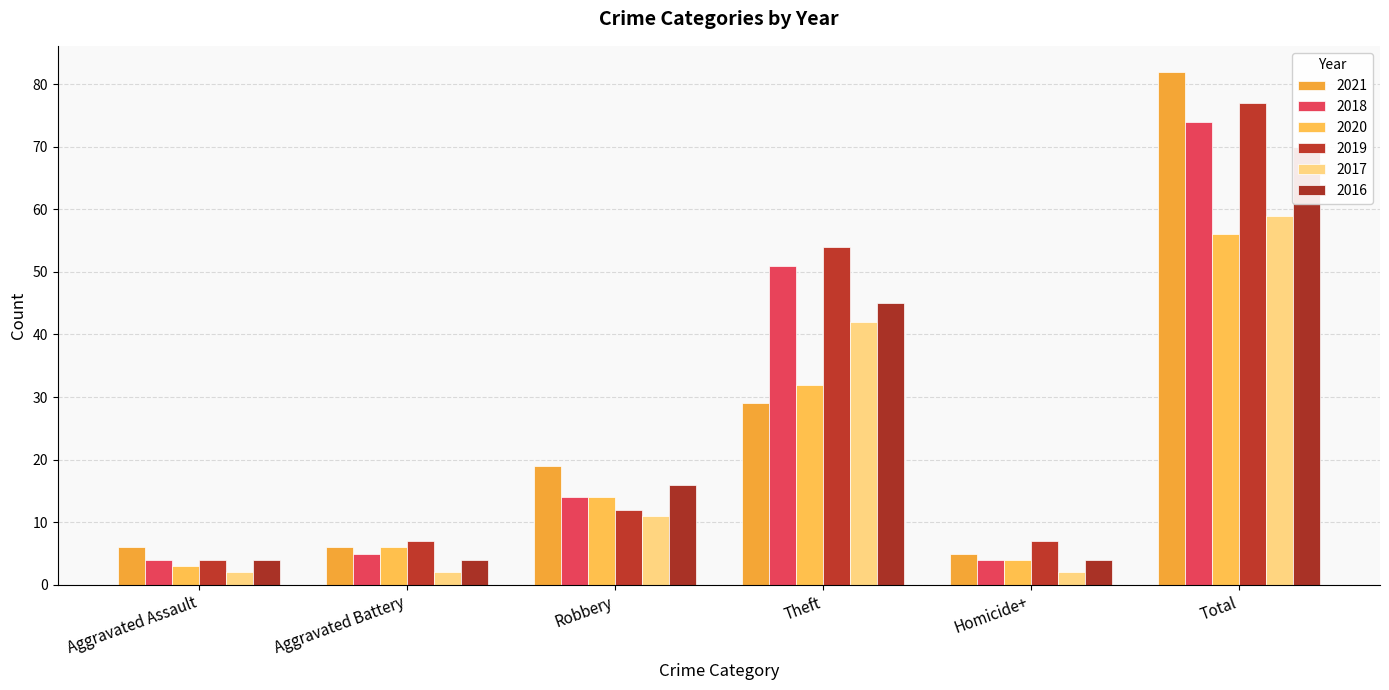

What is the value of the 2016 bar at the 4th from the left?

45